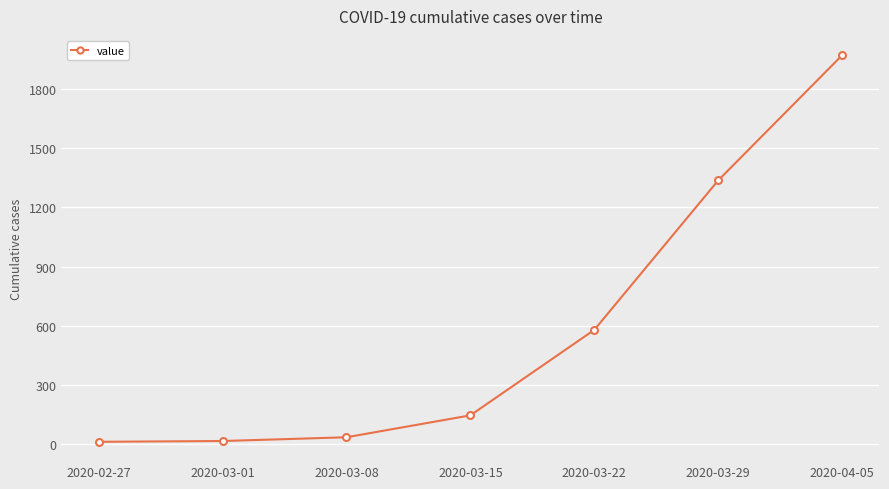

Read the value at 2020-03-22, to the nearest 100.

600